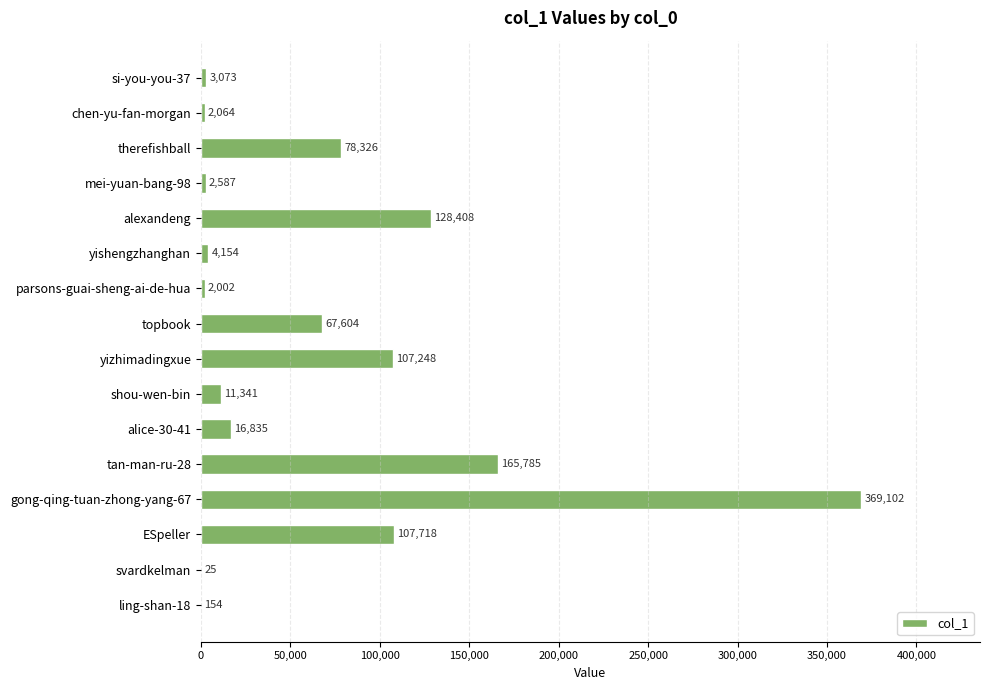

Count the number of categories in the chart.

16